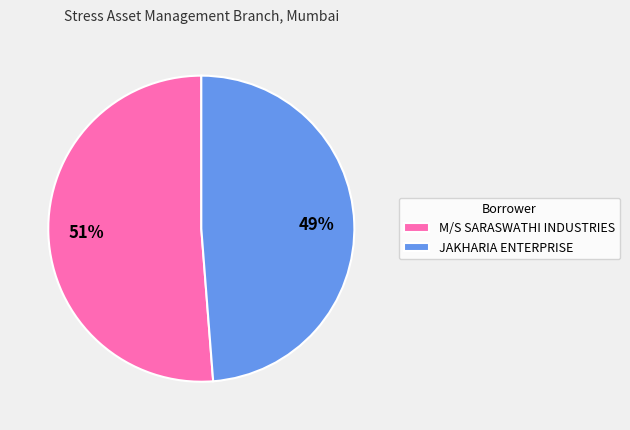

Between JAKHARIA ENTERPRISE and M/S SARASWATHI INDUSTRIES, which is larger?

M/S SARASWATHI INDUSTRIES